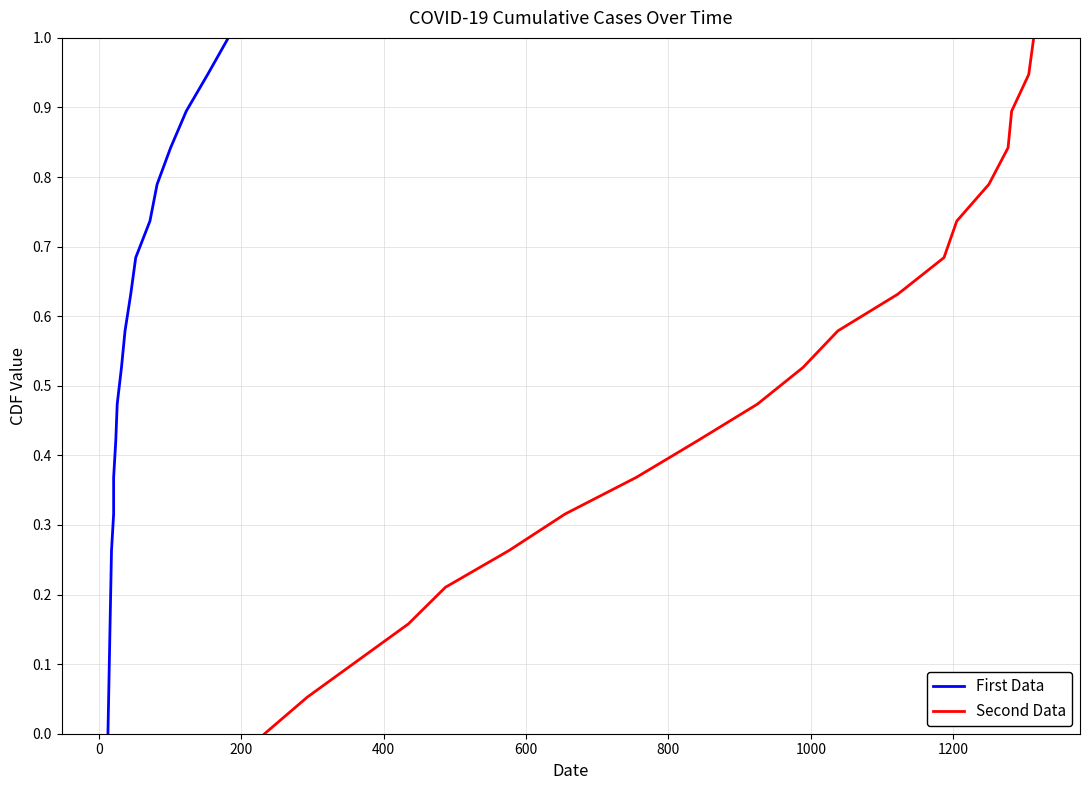

What is the highest value of the Second Data series?

1.0